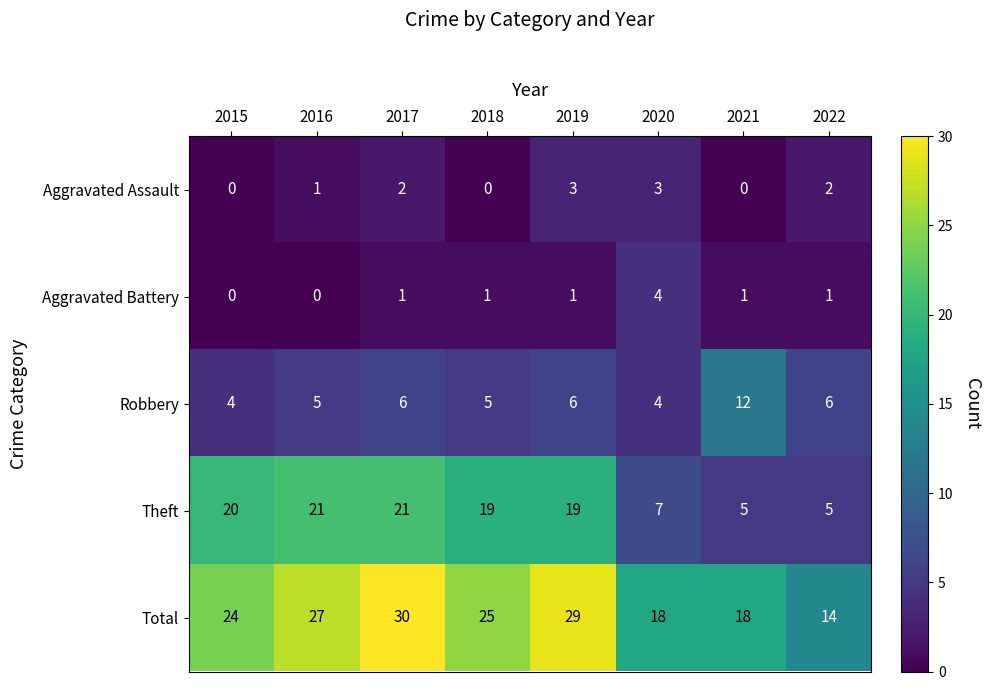

What value does the Theft series have at 2015, to the nearest 10?

20